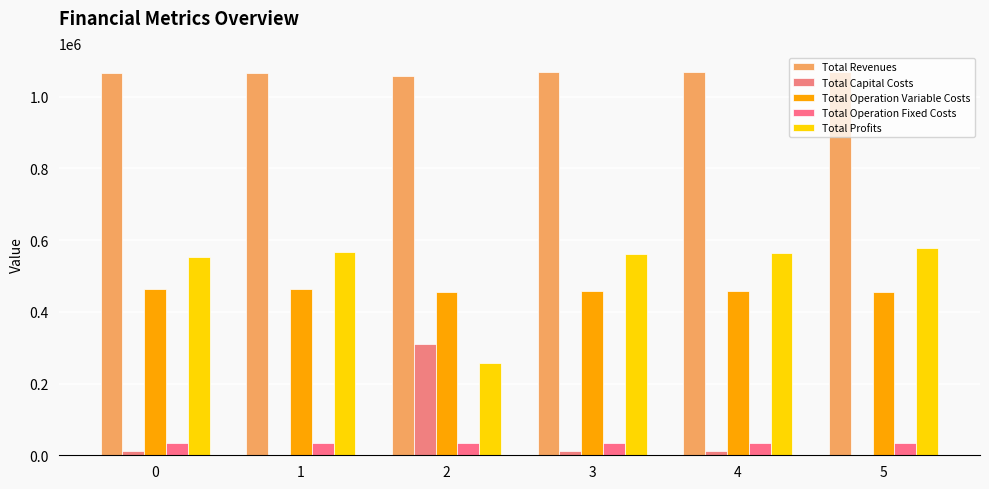

Does the chart contain stacked bars?

No